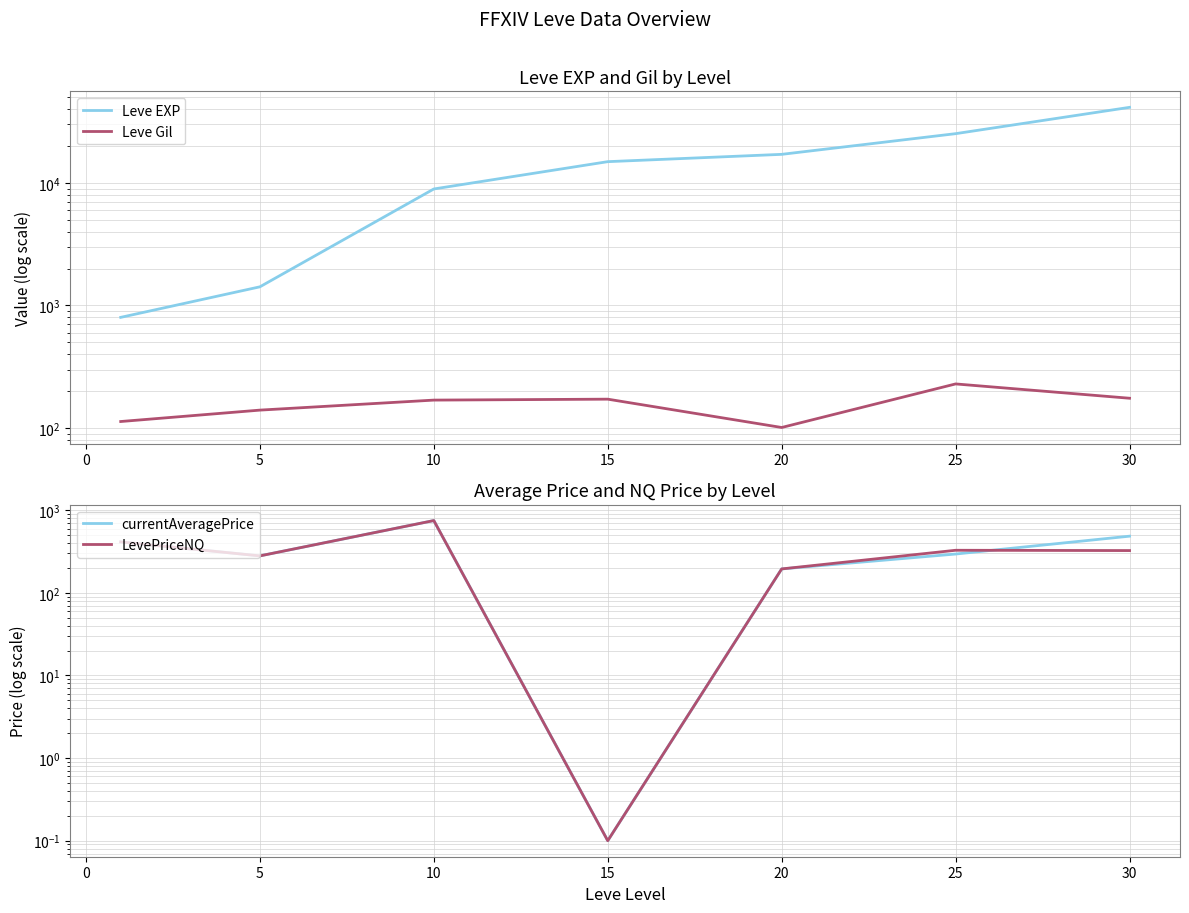

Is the value of Leve EXP at 25 greater than the value of currentAveragePrice at 30?

Yes